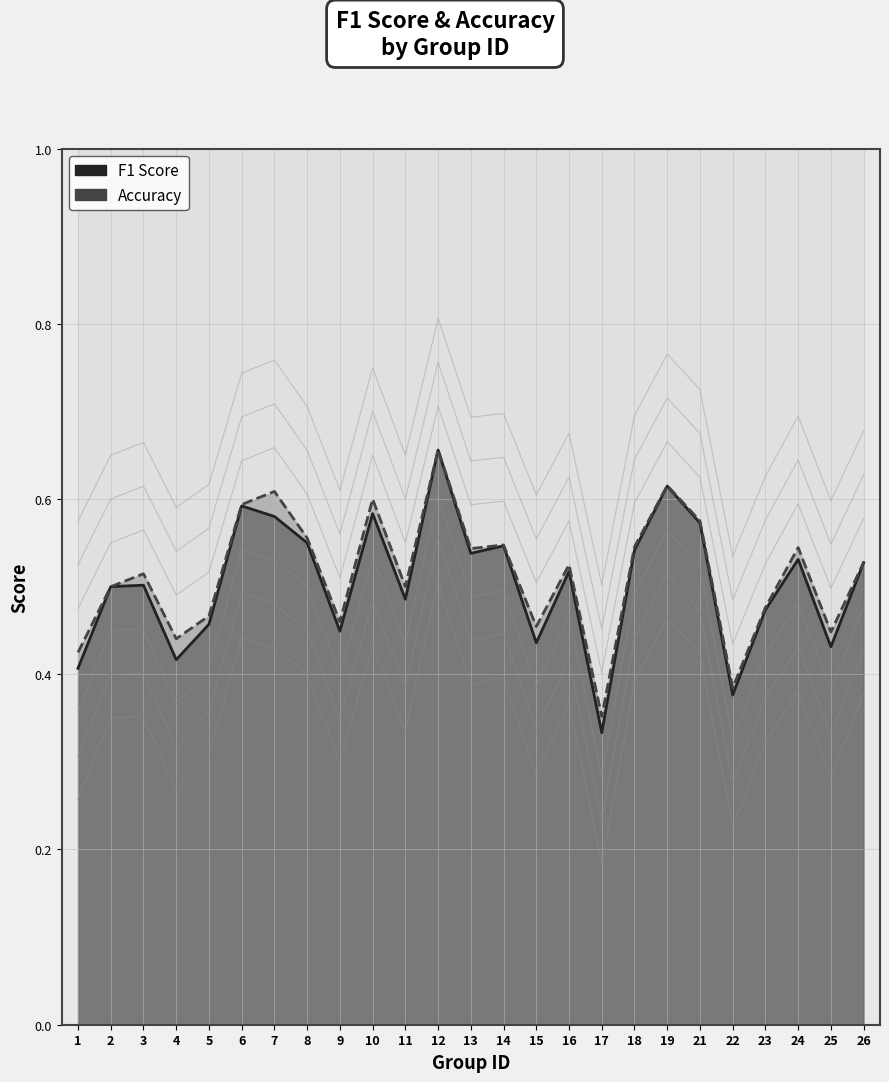

Is it true that accuracy equals 0.7 at 1?

False